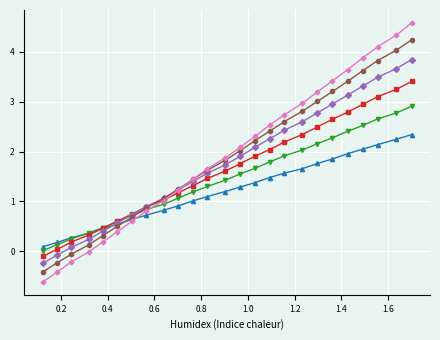

How many values in col_6 are below zero?

4